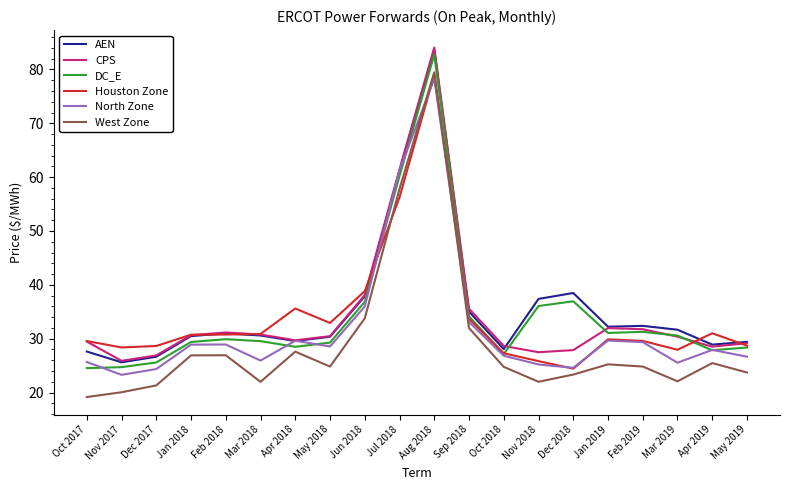

What is the sum of the West Zone values at Jul 2018 and Nov 2018?

79.8